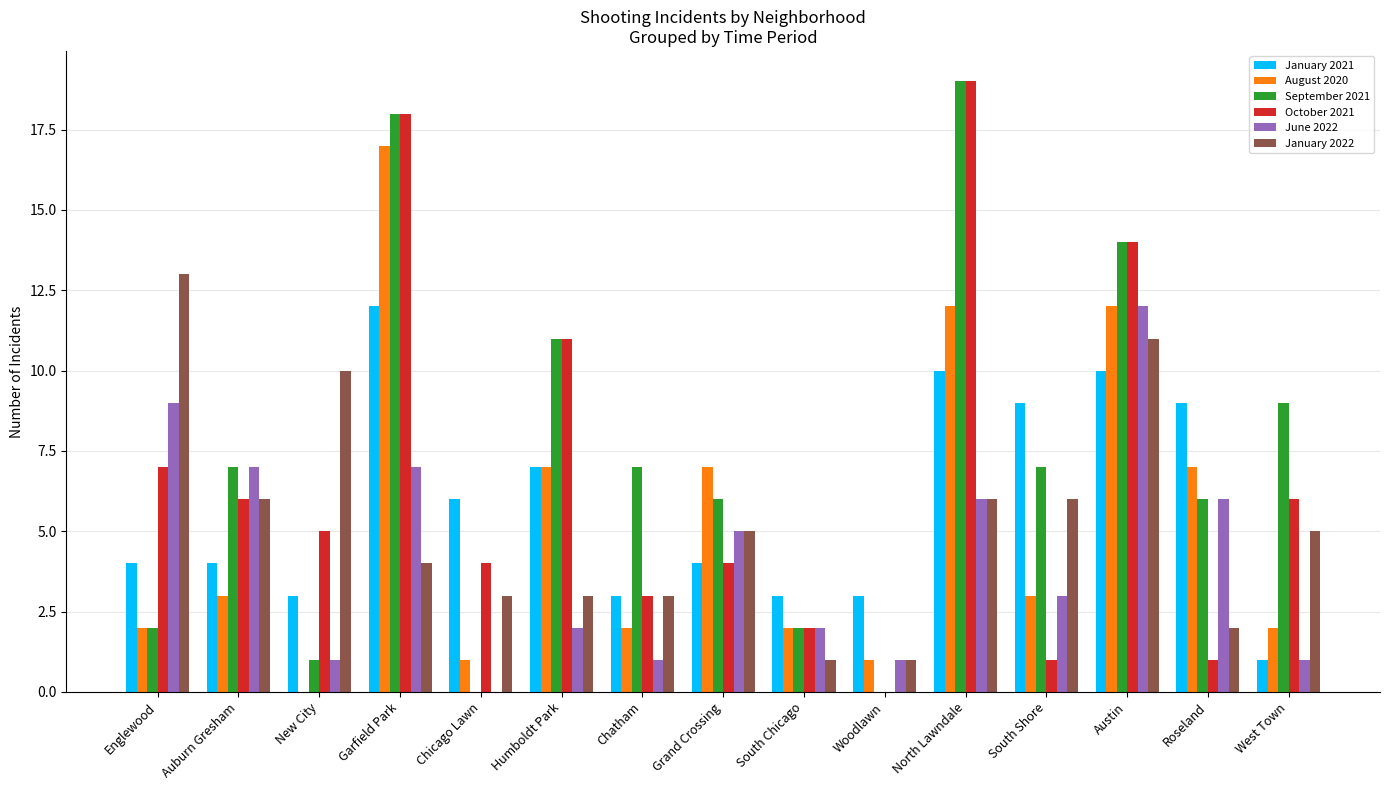

What is the sum of the January 2021 values at Austin and South Chicago?

13